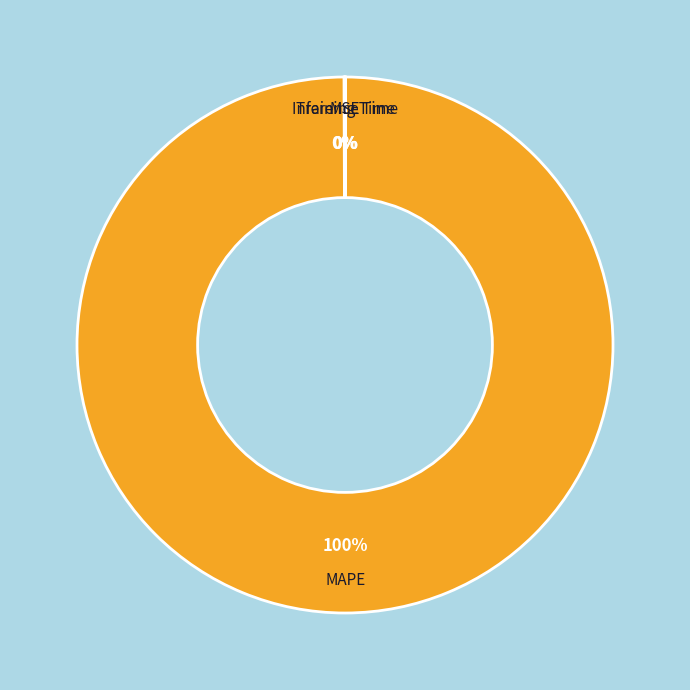

Which category accounts for the majority?

MAPE